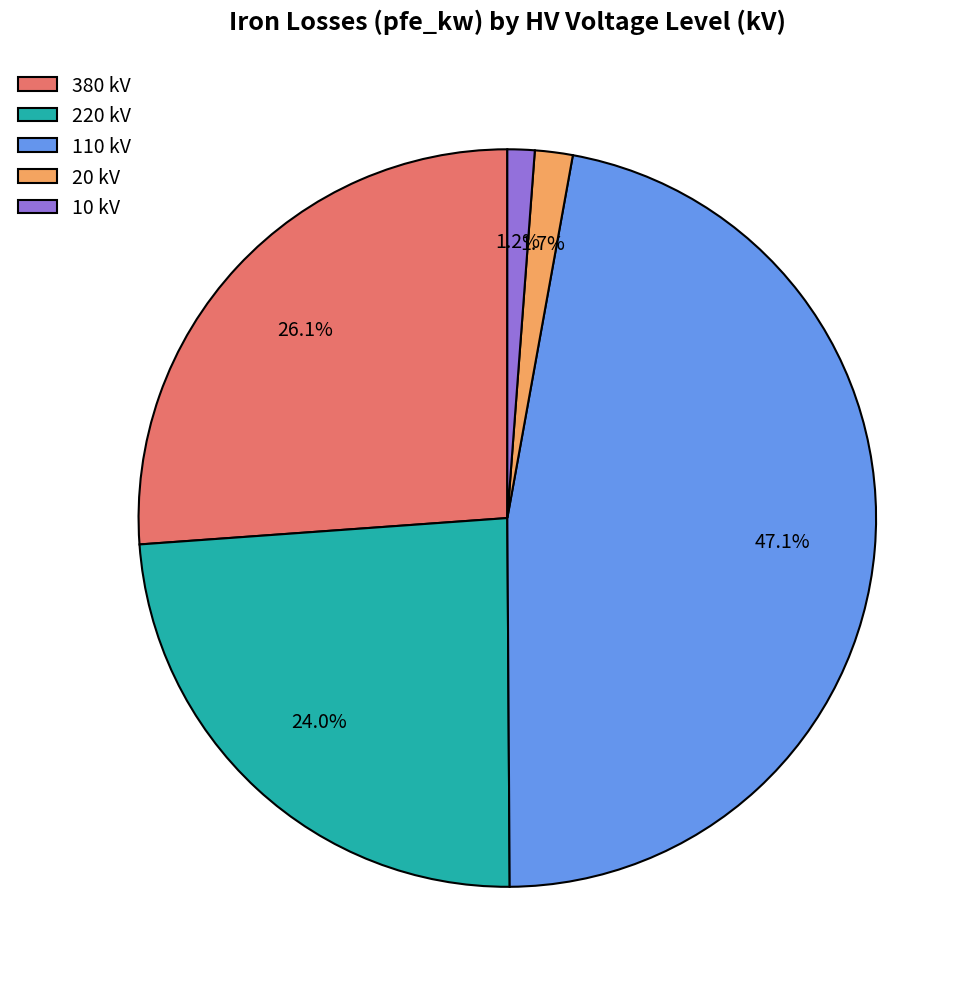

To the nearest percent, what is the difference between the largest and smallest slice percentages?

46%